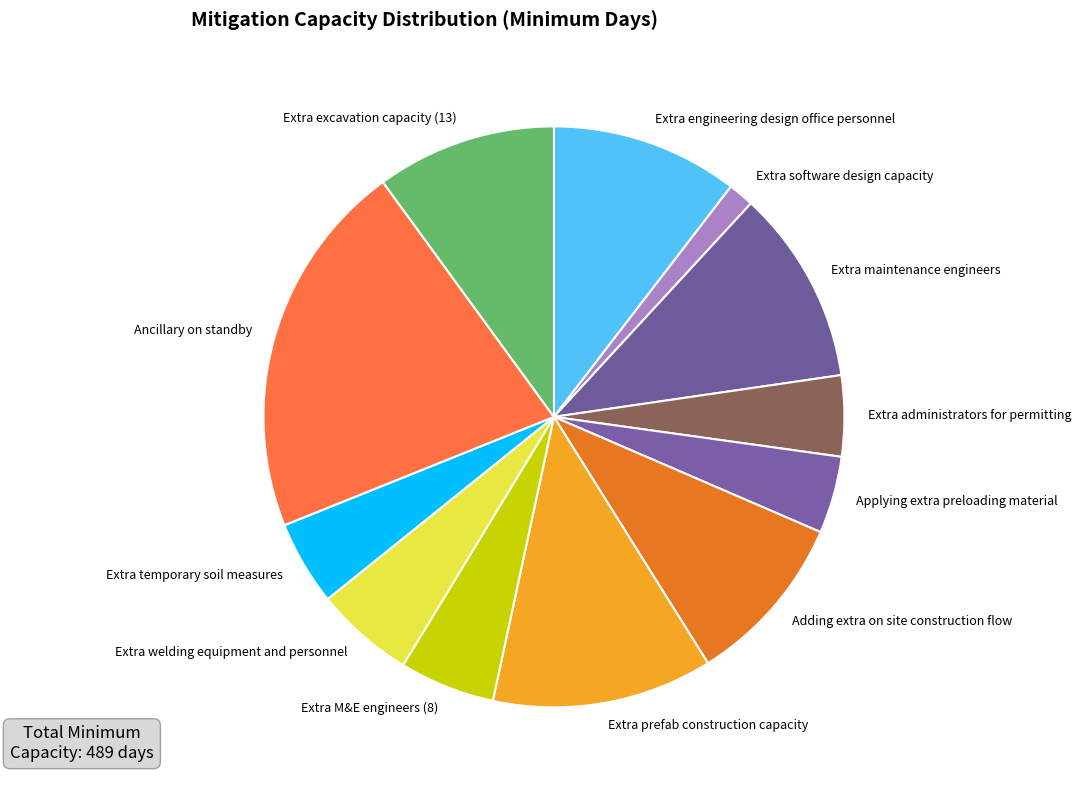

What is the ratio of the value at Extra excavation capacity (13) to the value at Extra engineering design office personnel?

1.0